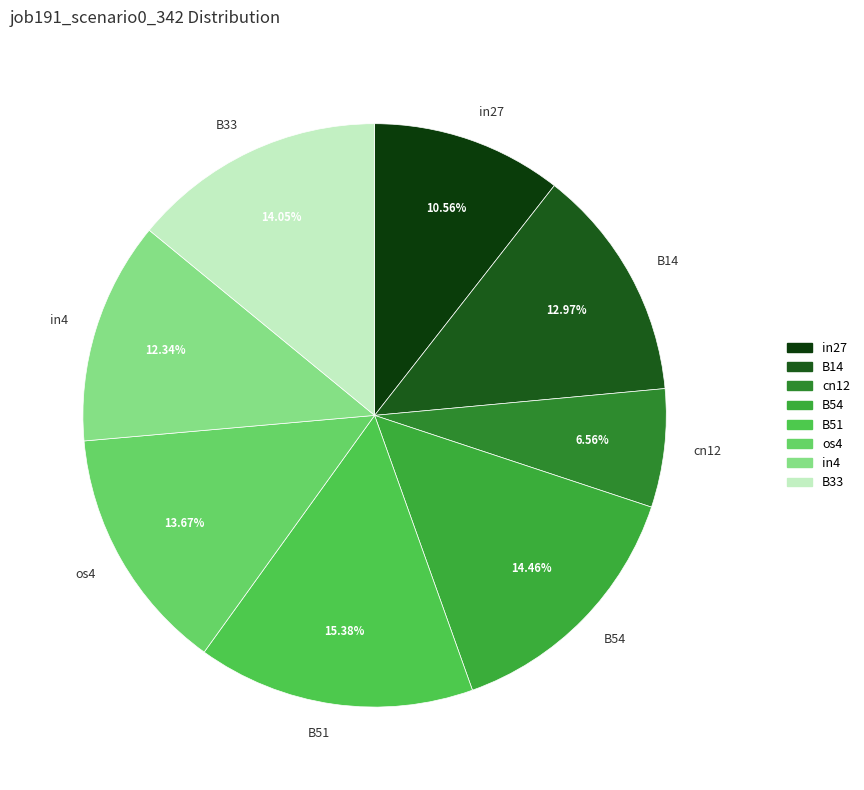

What percentage is the os4 slice, to the nearest percent?

14%